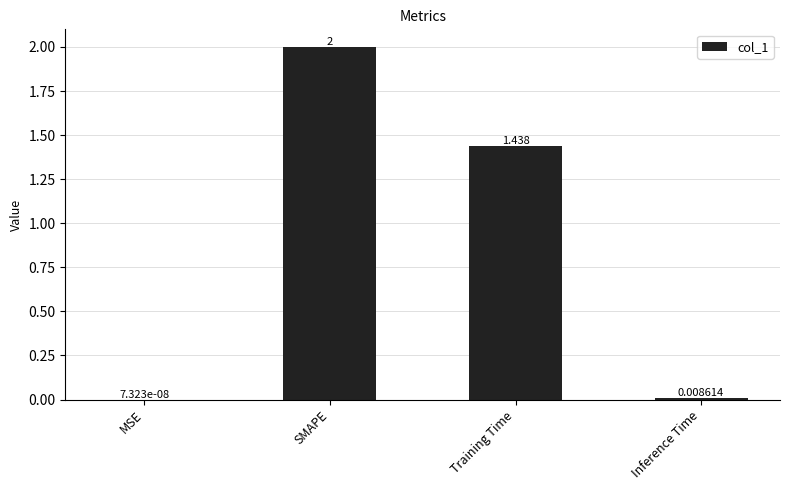

Where is the data nearest to the value 1?

Training Time